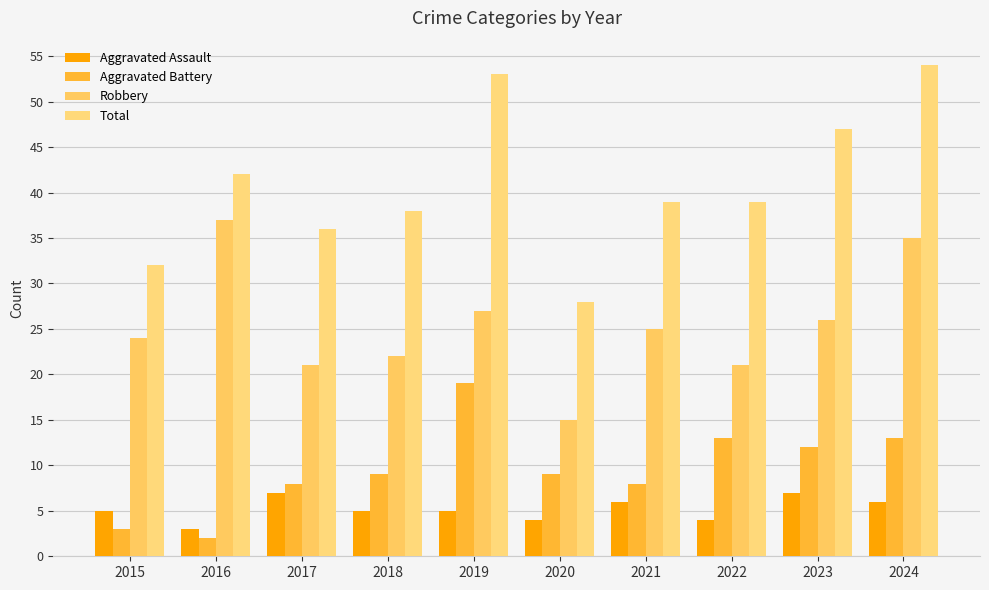

What is the total value across all series at 2020?

56